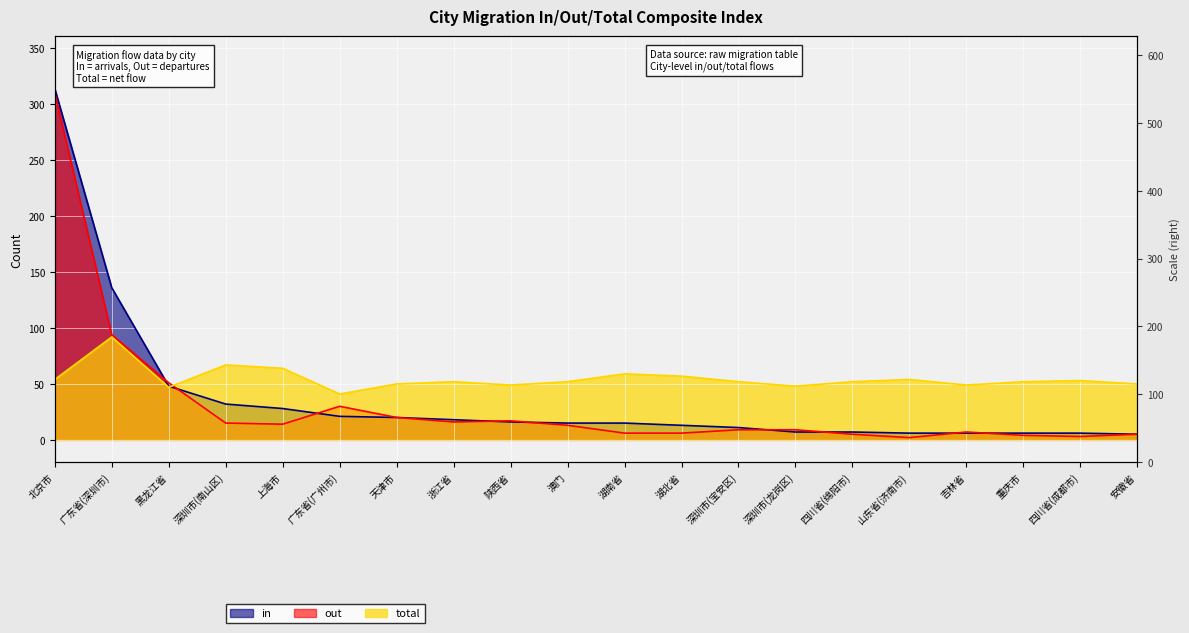

Reading left to right, transcribe all the data shown in this chart.

in: 314	136	48	32	28	21	20	18	16	15	15	13	11	7	7	6	6	6	6	5
out: 310	94	51	15	14	30	20	16	17	13	6	6	9	9	5	2	7	4	3	5
total: 54	92	47	67	64	41	50	52	49	52	59	57	52	48	52	54	49	52	53	50